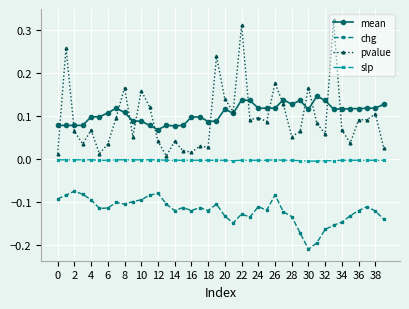

Which series ends up on top after the final intersection of pvalue and mean?

mean